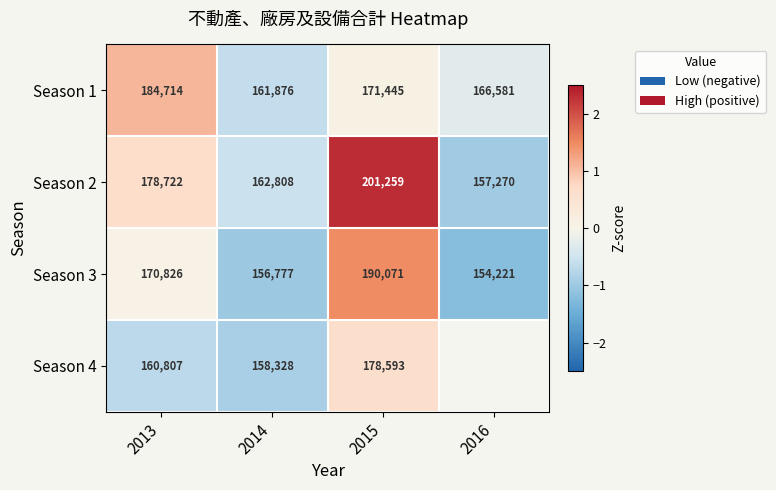

What is the smallest value displayed?

-1.2